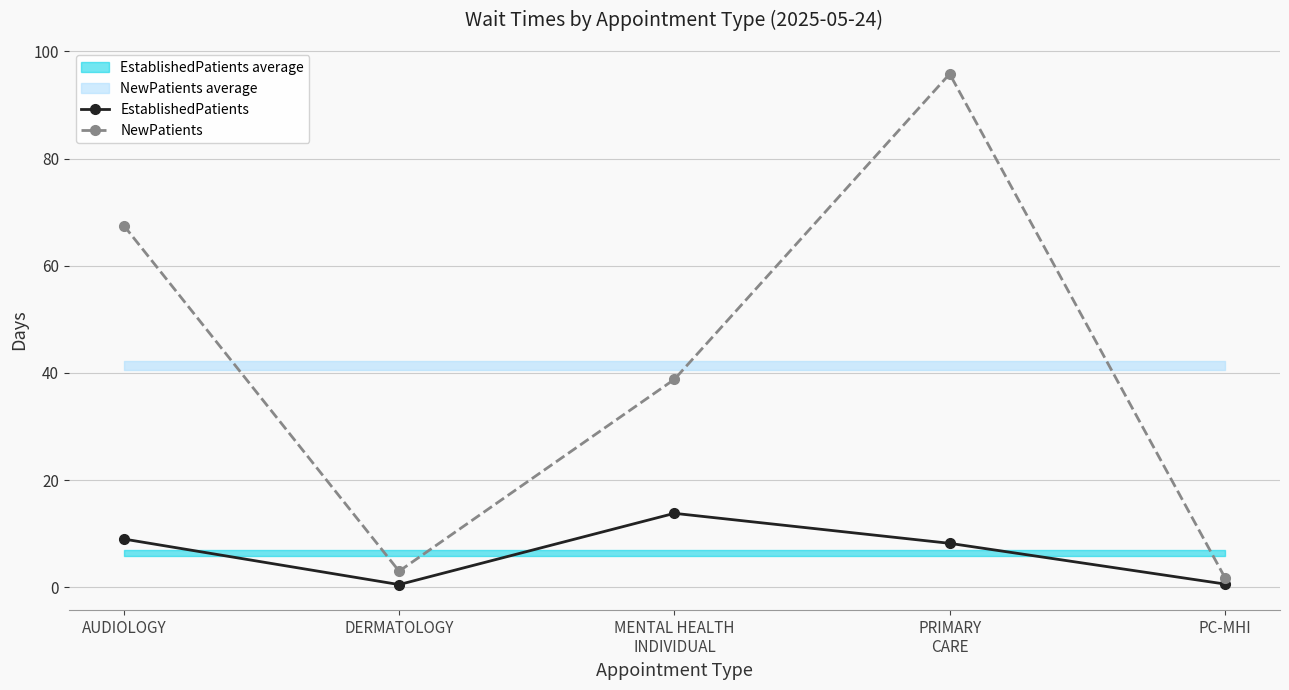

How many data points in NewPatients are above 38?

3